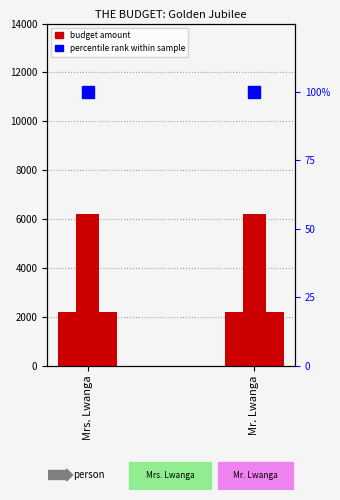

What is the minimum value for percentile rank within sample?

100